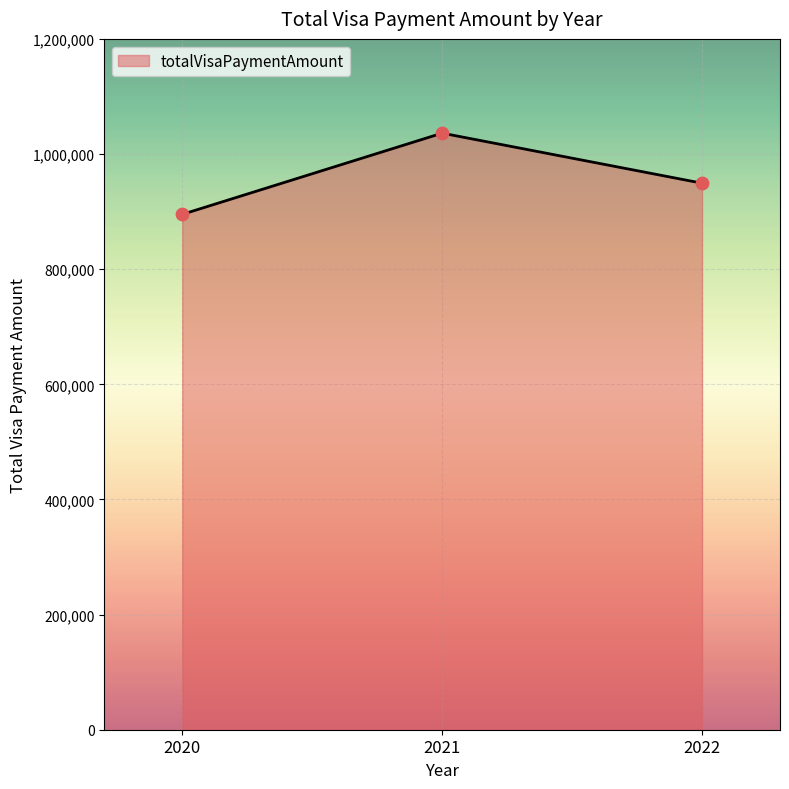

What is the change in value from 2021 to 2022?

-86931.7